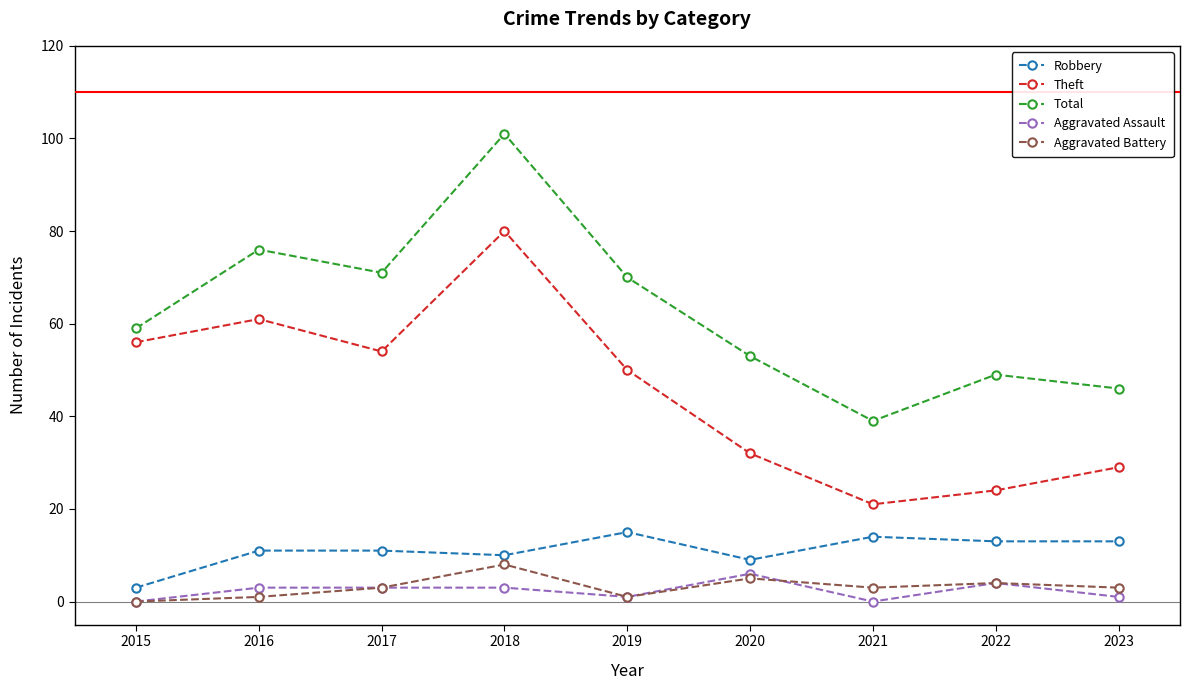

Reading right to left, transcribe all the data shown in this chart.

Robbery: 13	13	14	9	15	10	11	11	3
Theft: 29	24	21	32	50	80	54	61	56
Total: 46	49	39	53	70	101	71	76	59
Aggravated Assault: 1	4	0	6	1	3	3	3	0
Aggravated Battery: 3	4	3	5	1	8	3	1	0